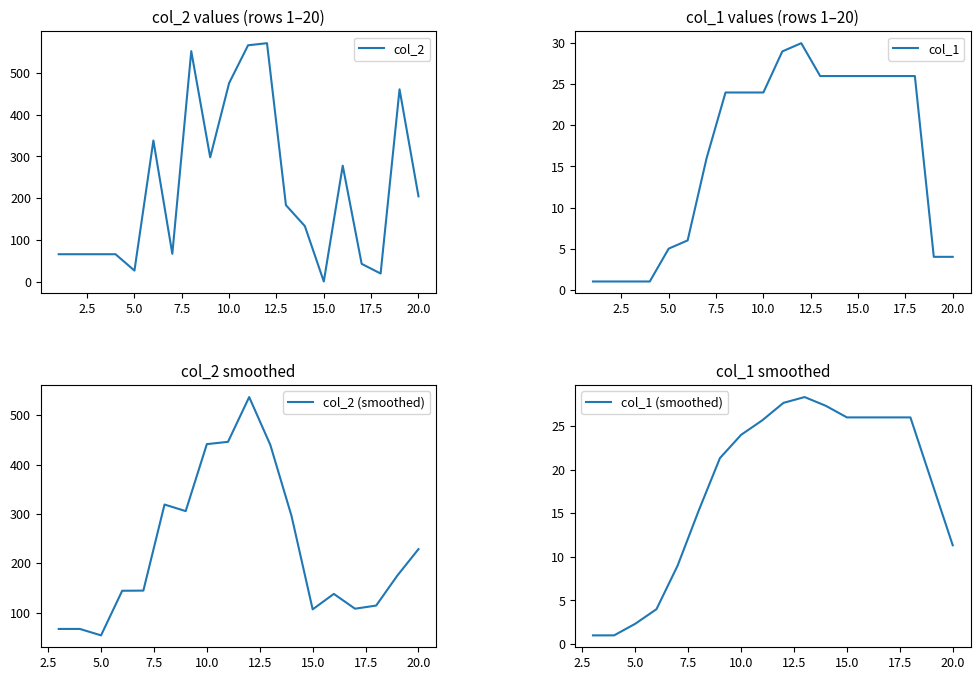

The value of col_2 at 16 is 278. True or false?

True